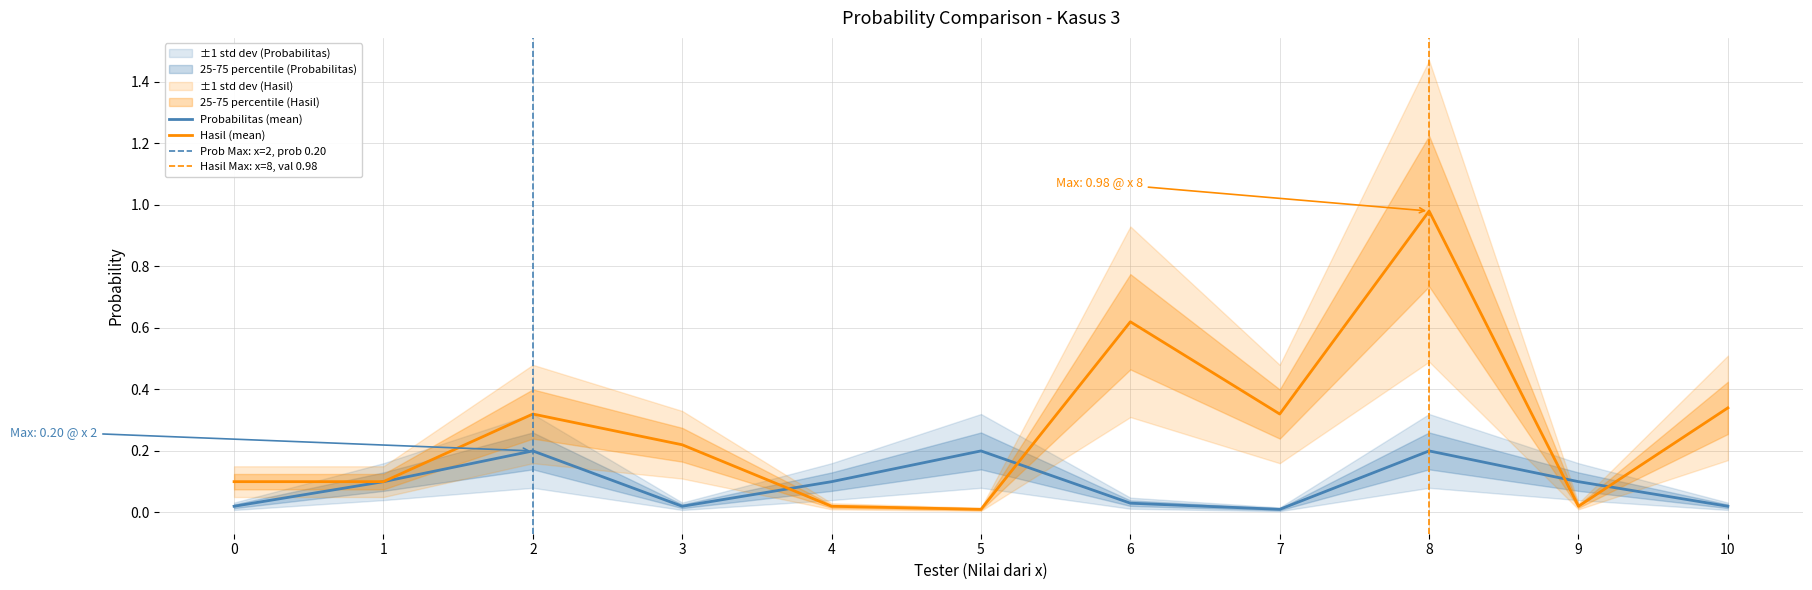

How many interior local valleys does the Hasil (y) series have?

3